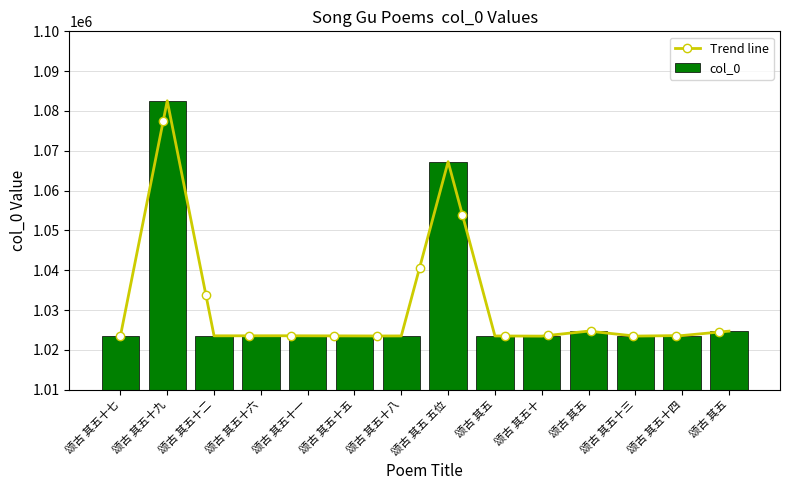

Is it true that the value at 颂古 其五 is 1445837?

False